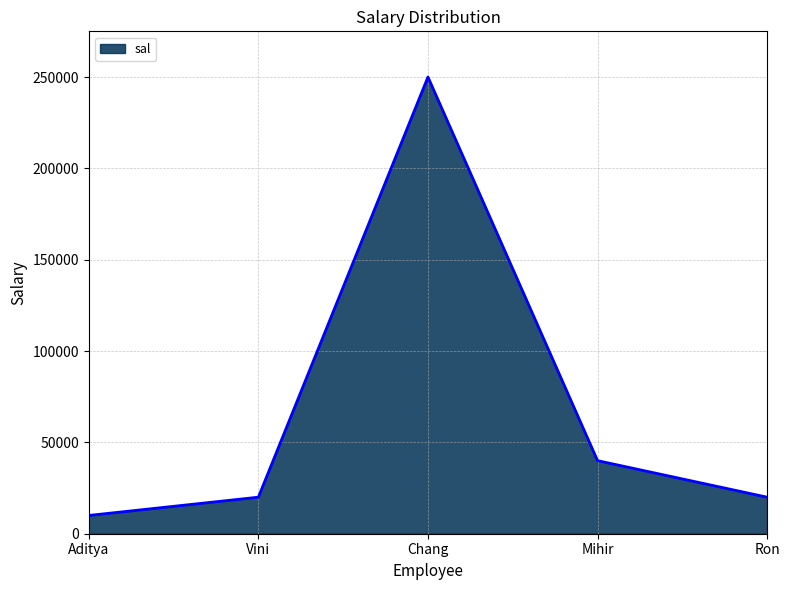

How many categories are shown in the chart?

5